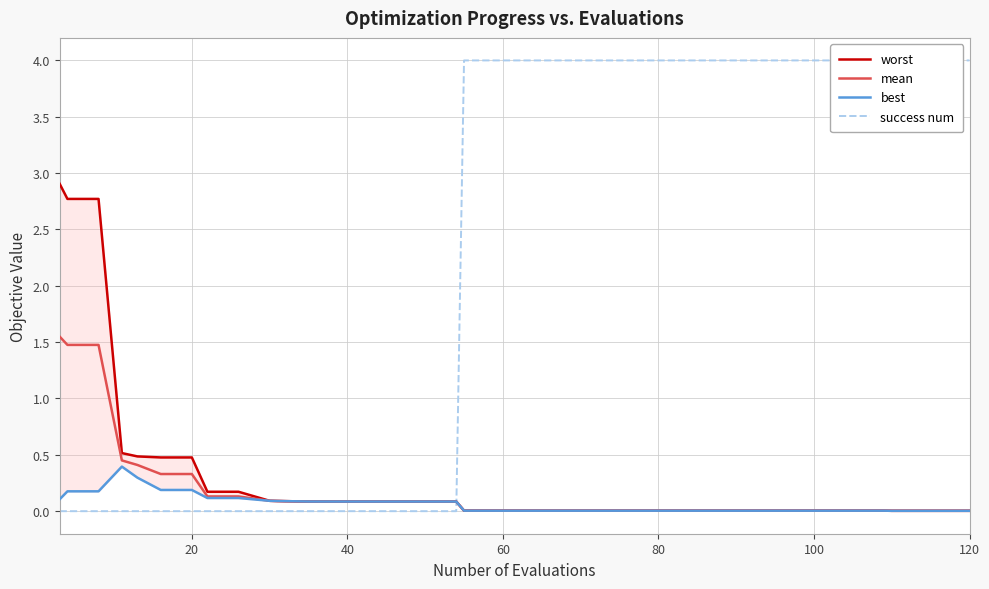

How many values in success num are above zero?

19